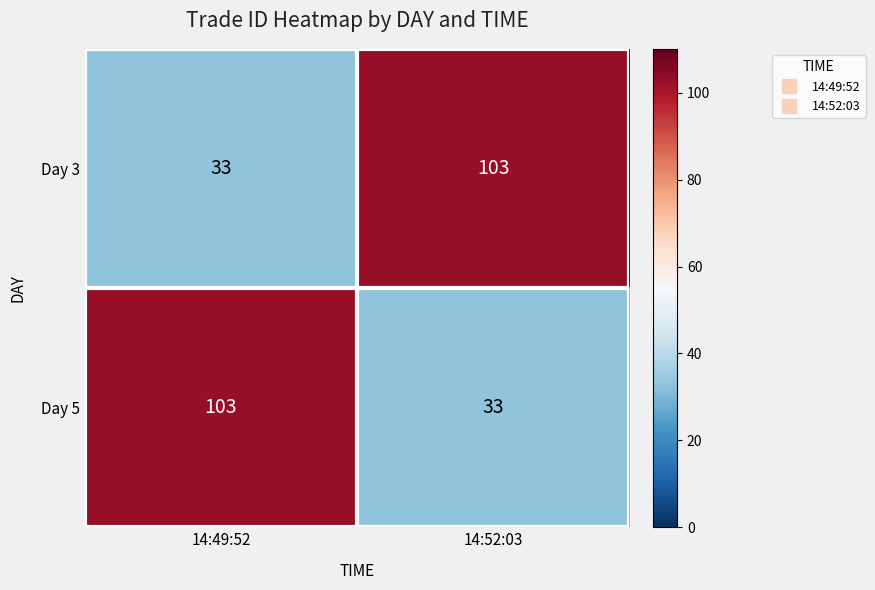

Reading left to right, list all the values displayed in this chart.

Day 3: 14:49:52=33	14:52:03=103
Day 5: 14:49:52=103	14:52:03=33